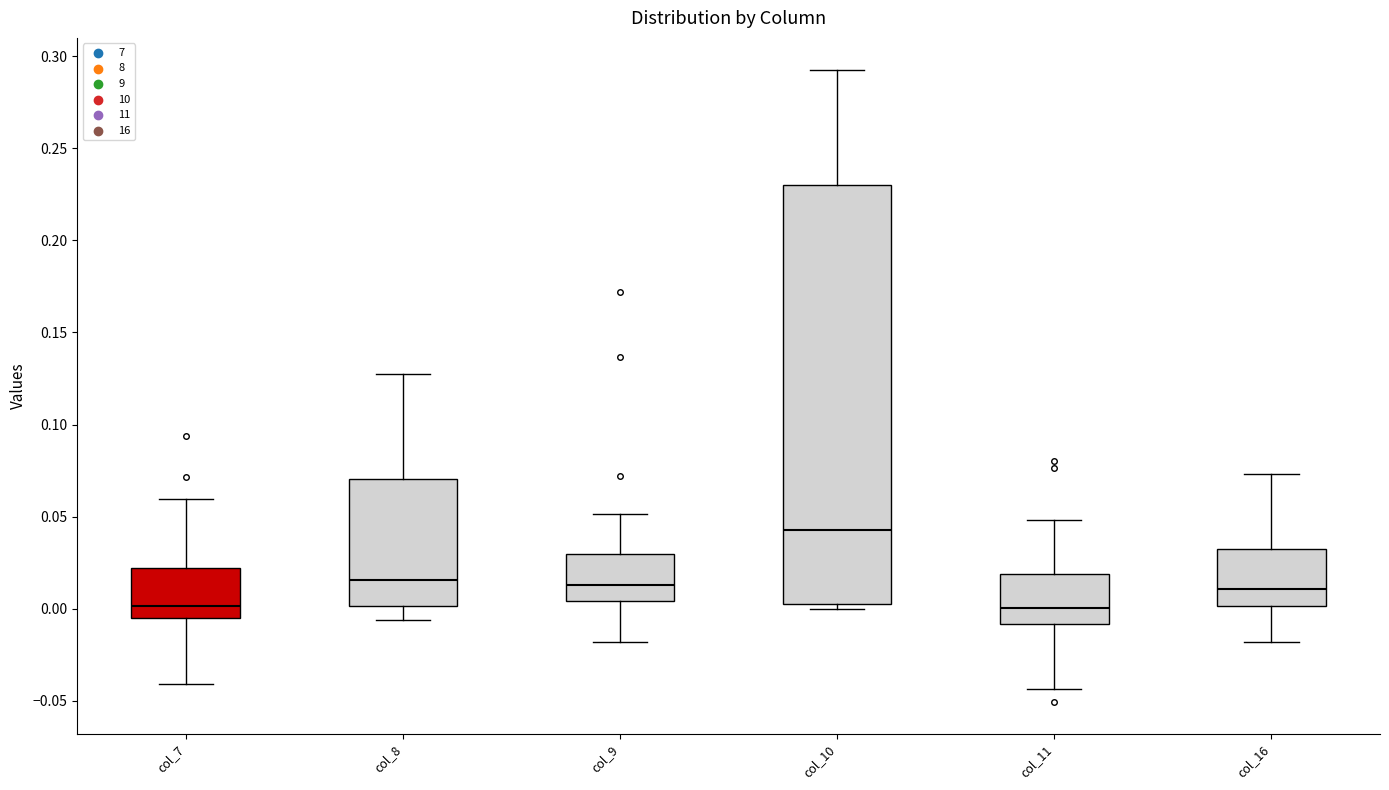

Comparing the boxes themselves (not the whiskers), which one is the tallest?

col_10